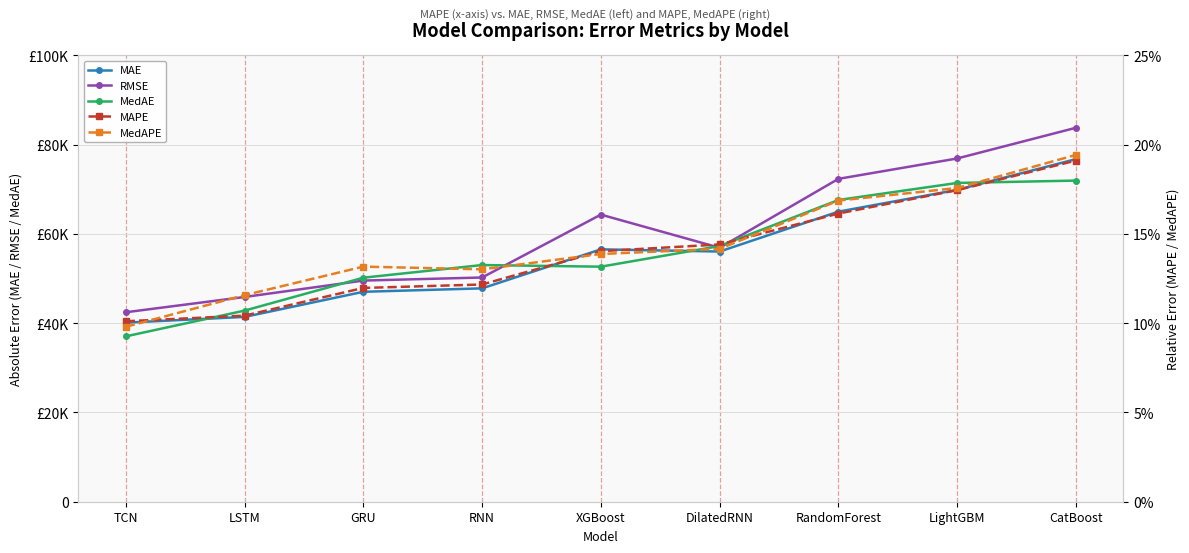

What position from the right is LSTM?

8